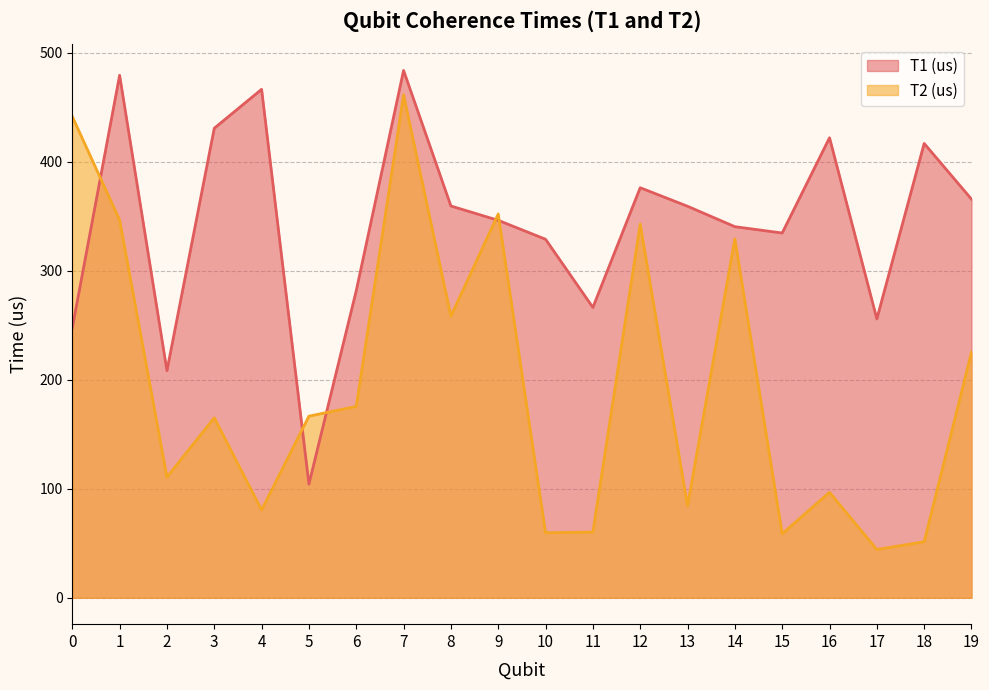

What is the spread (max minus min) of values at 15?

275.8